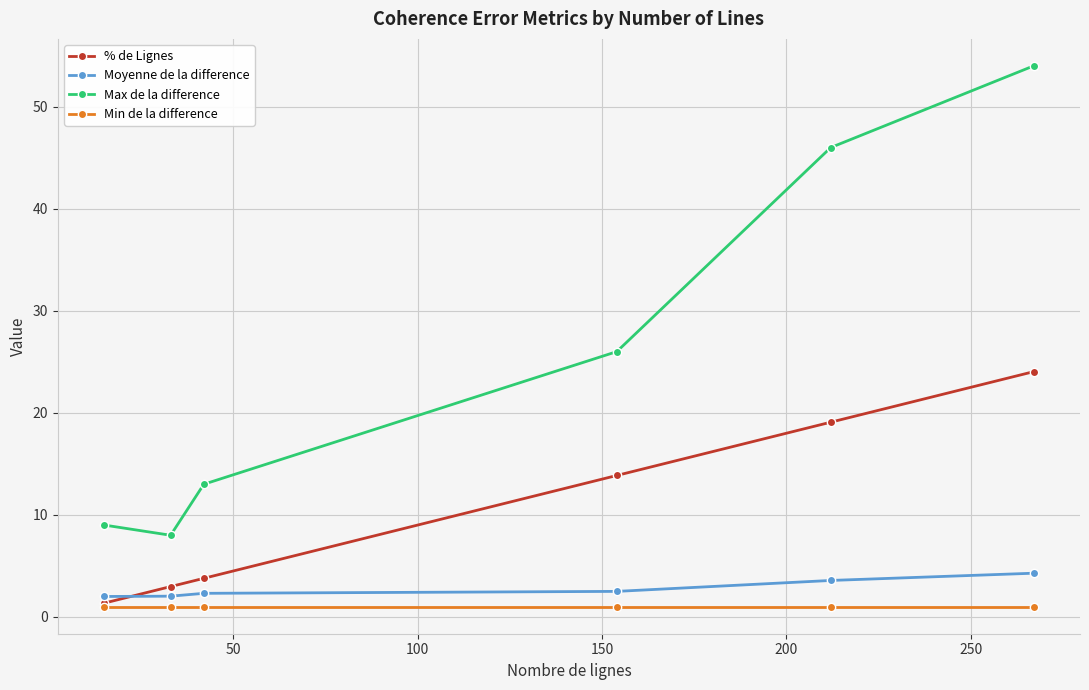

Which series has the widest spread of values?

Max de la difference